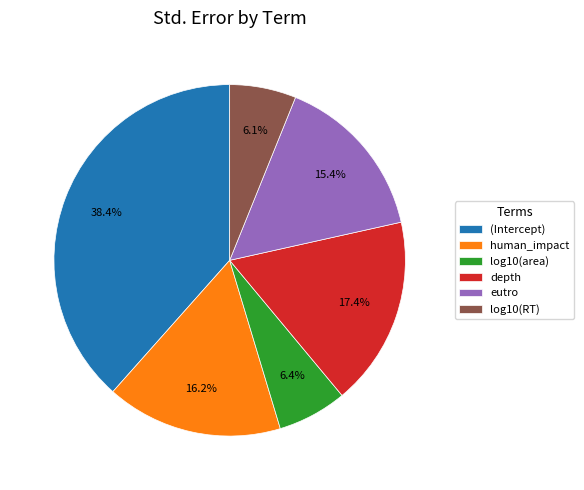

What percentage is NOT represented by log10(RT)?

93.9%